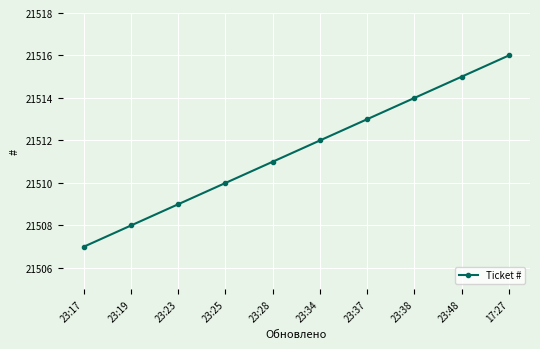

Which category has the highest value across all series?

17:27